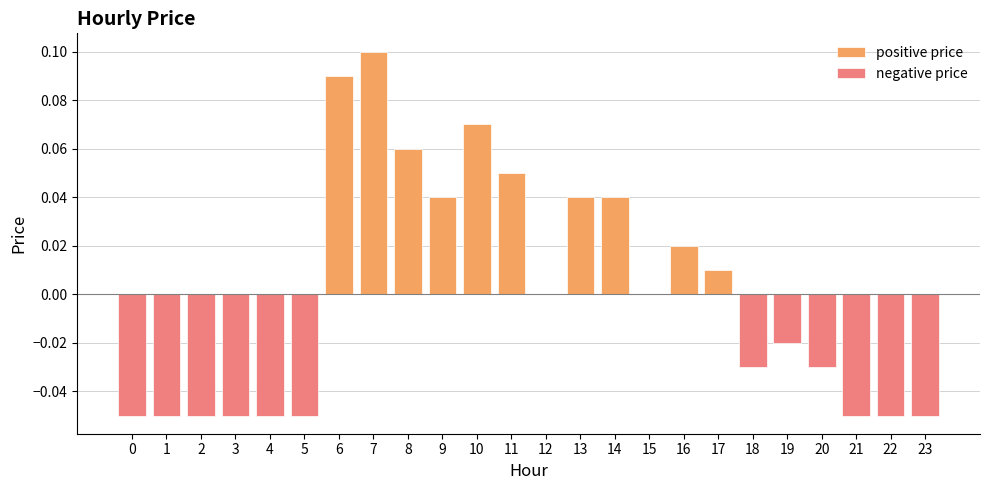

What is the greatest value displayed?

0.1